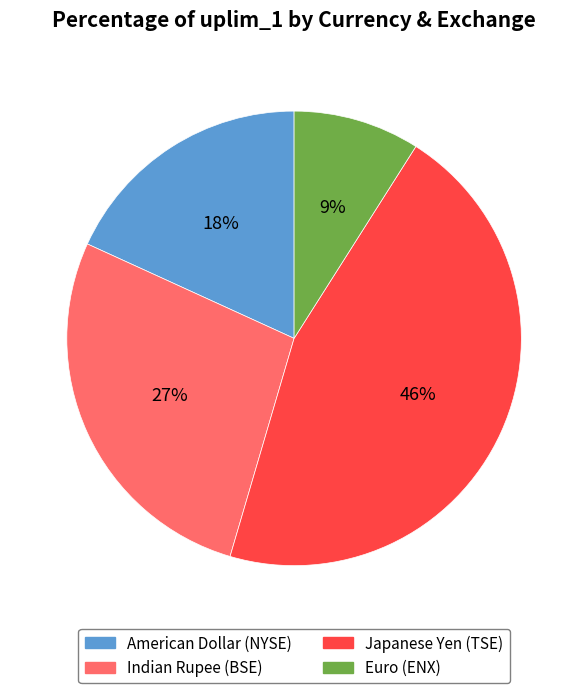

Which has a higher value, American Dollar (NYSE) or Indian Rupee (BSE)?

Indian Rupee (BSE)